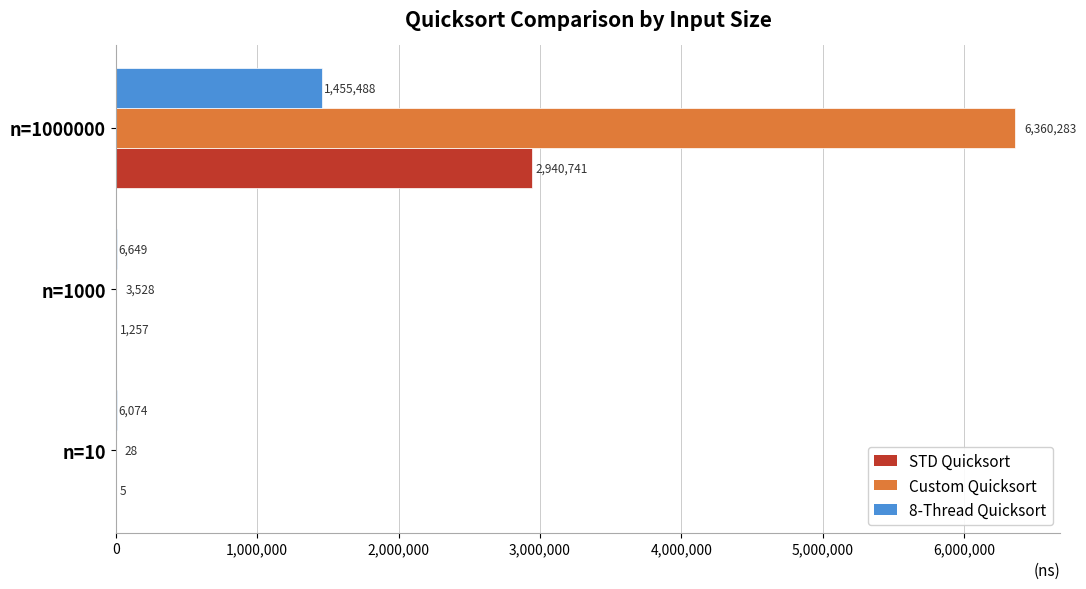

Which category has the highest value in the STD Quicksort series?

n=1000000